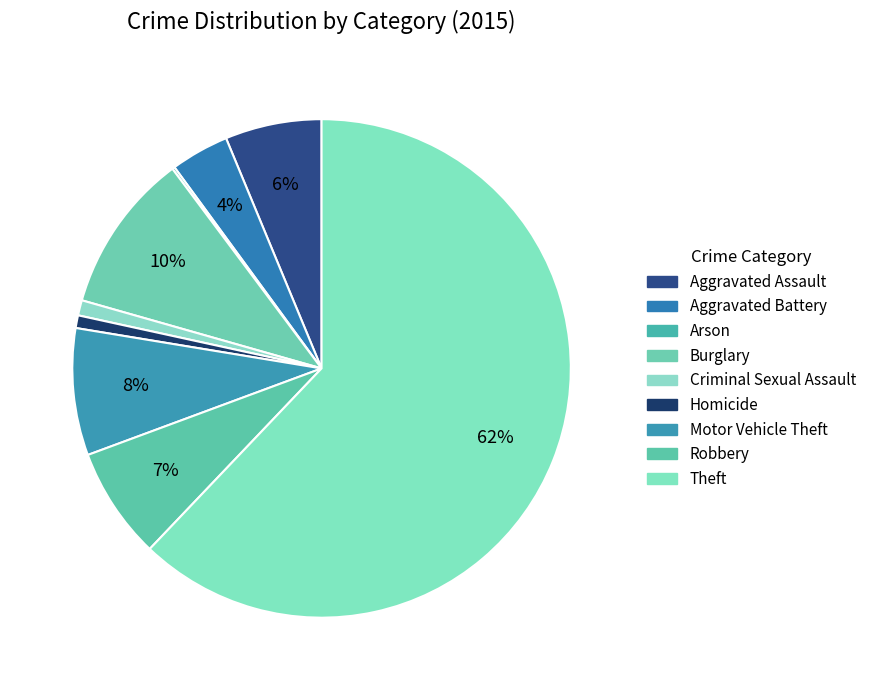

To the nearest percent, what is the combined percentage of Motor Vehicle Theft and Homicide?

9%